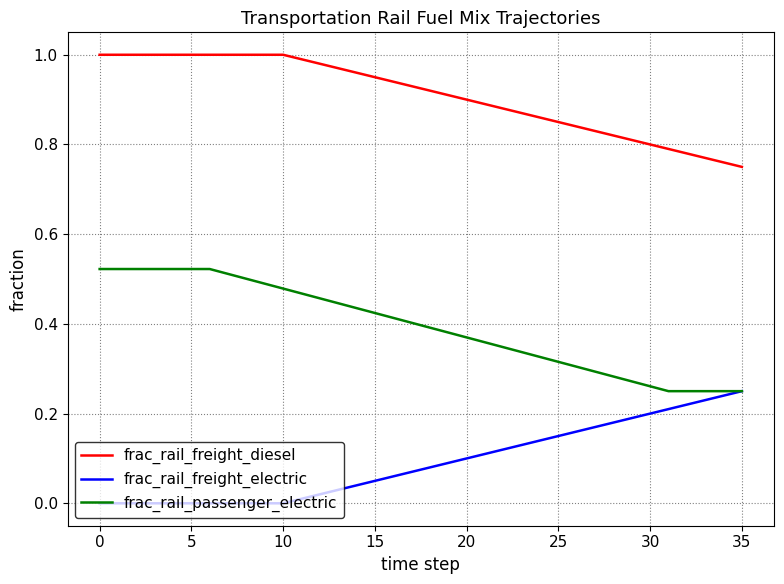

True or false: frac_rail_freight_diesel and frac_rail_passenger_electric intersect in this chart.

False